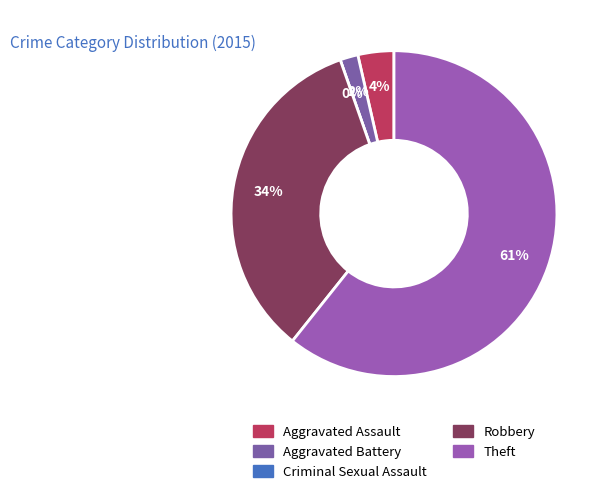

What percentage is the Theft slice, to the nearest percent?

61%